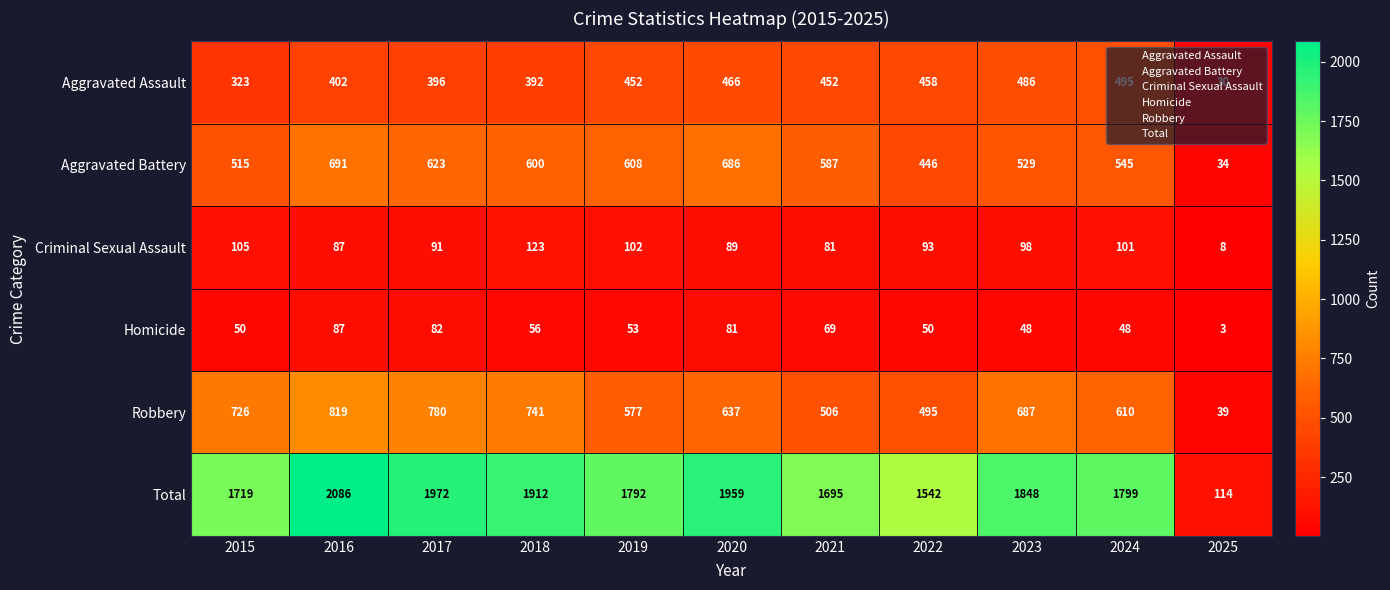

The Aggravated Battery series shows 345 at 2015. True or false?

False